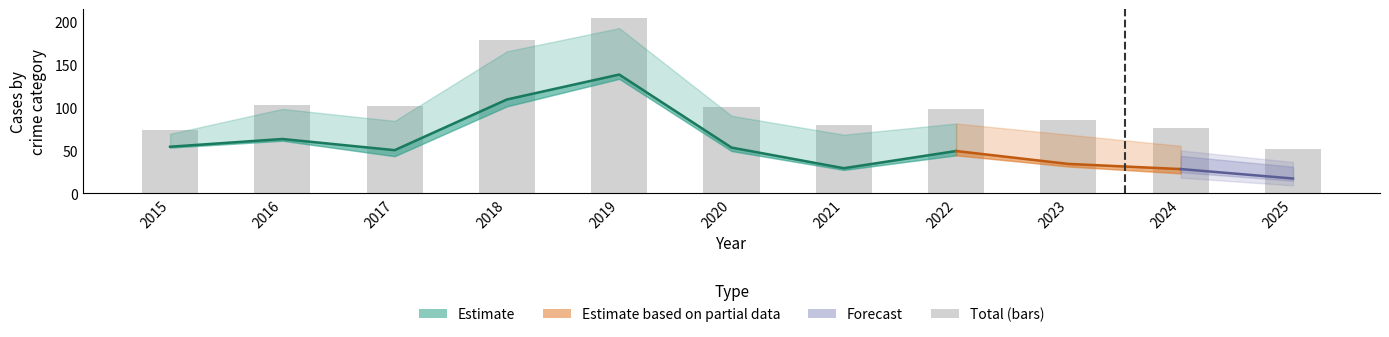

What is the change in value from 2015 to 2019?

+131